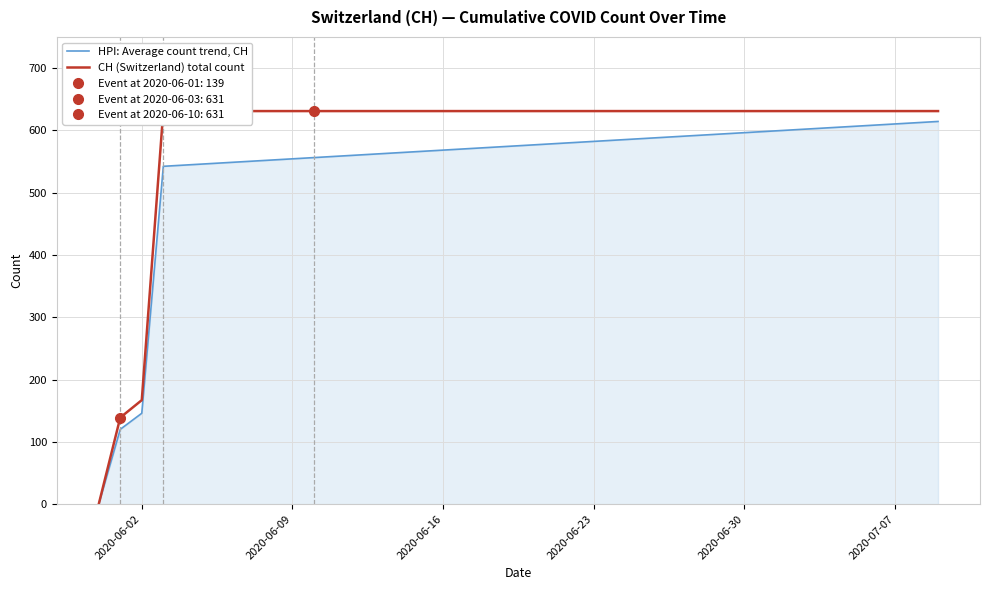

Which series has the largest range (max minus min)?

CH (Switzerland) total count